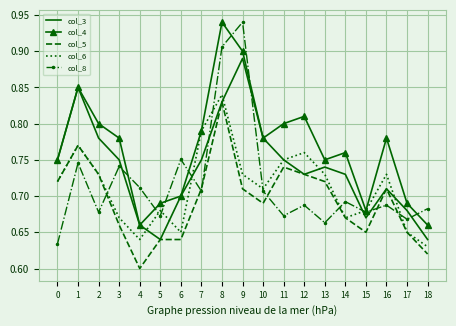

Between which two adjacent categories do col_4 and col_8 first intersect?

3 and 4